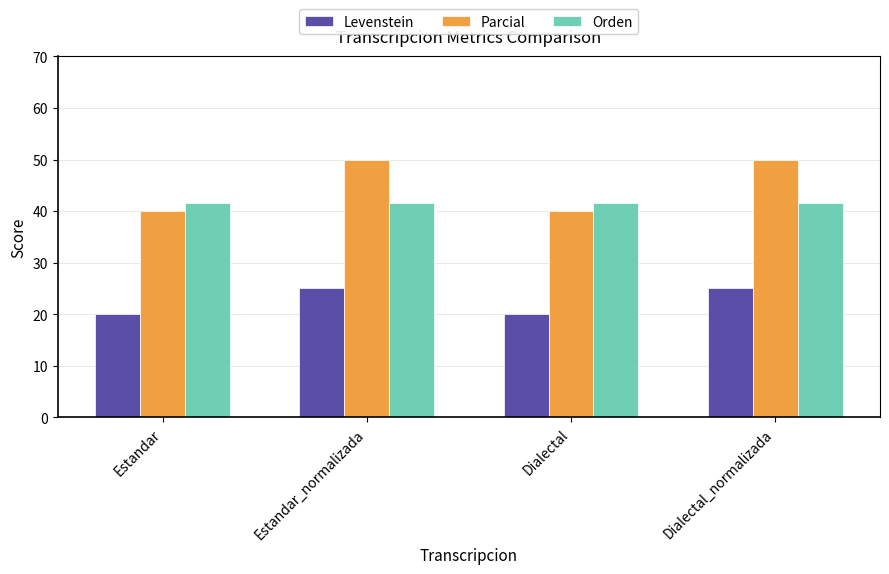

The Orden series shows 23.1 at Dialectal_normalizada. True or false?

False